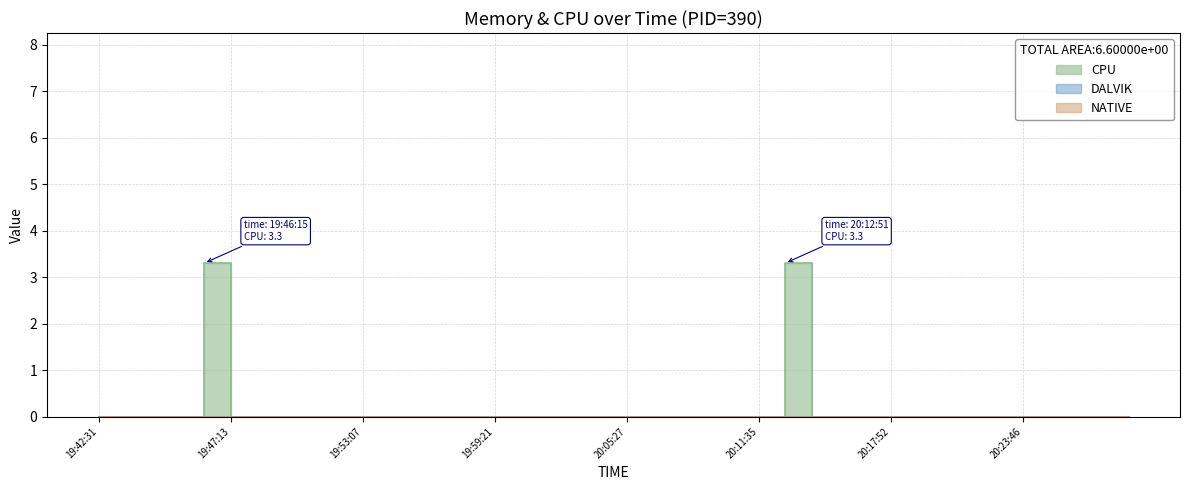

What is the label of the 22nd point from the left?

20:06:40